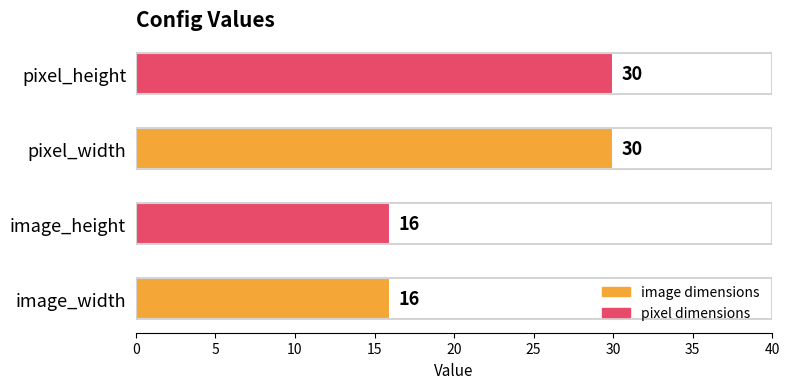

What is the maximum value shown in the chart?

30